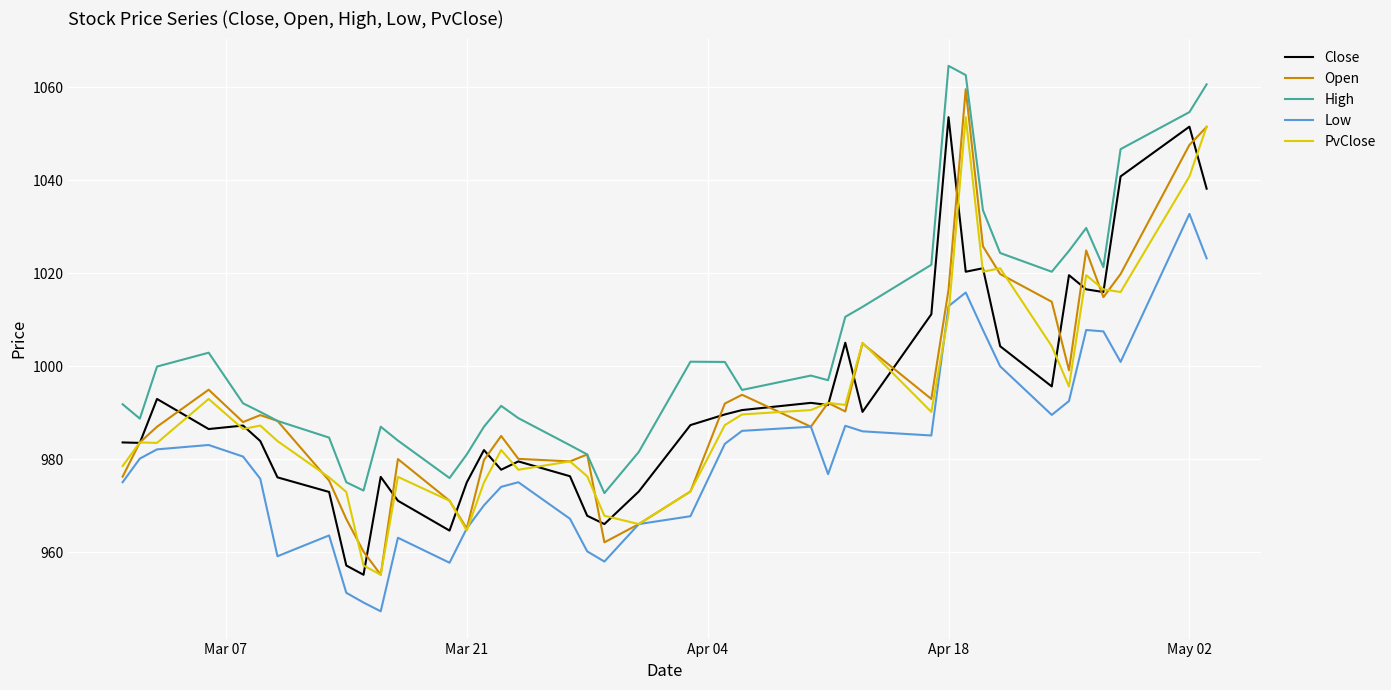

What is the minimum value for Low?

947.3